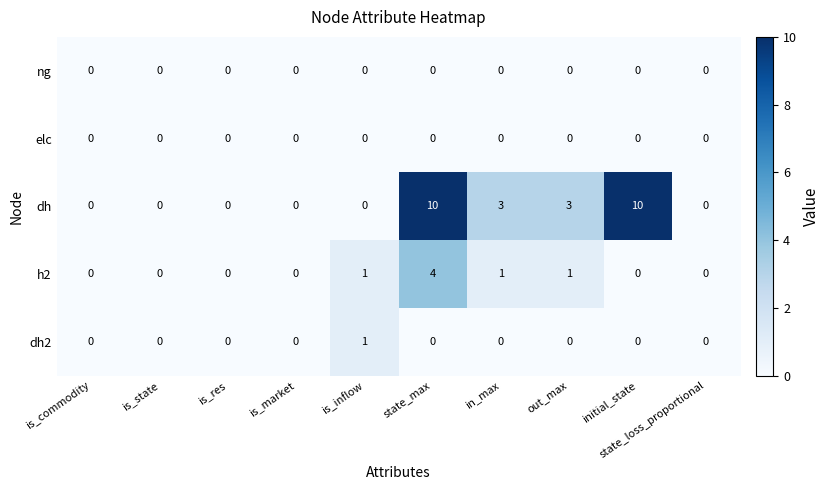

At how many categories does at least one series exceed 2?

4